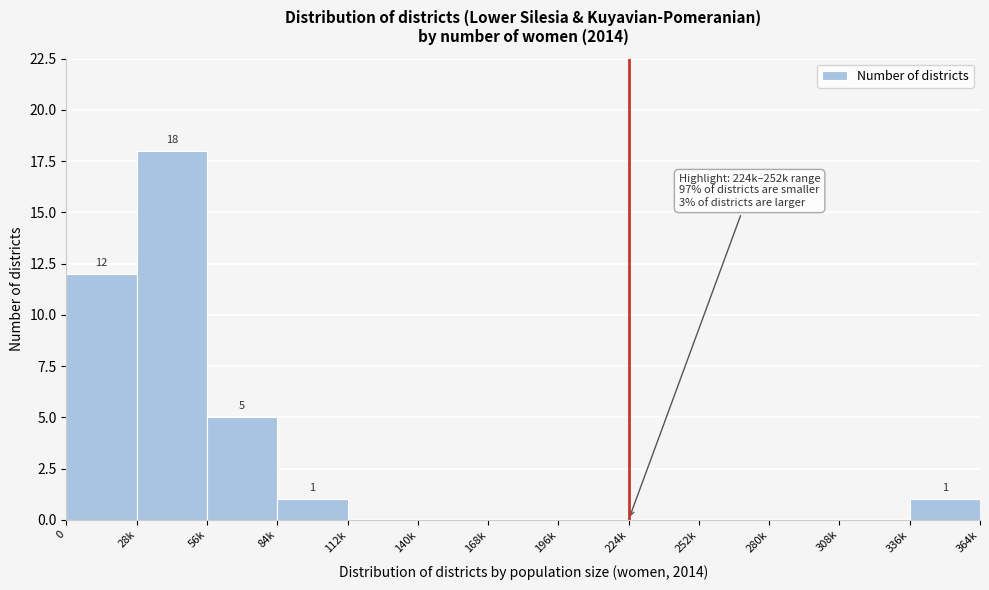

What is the change in value from 56k to 140k?

-5